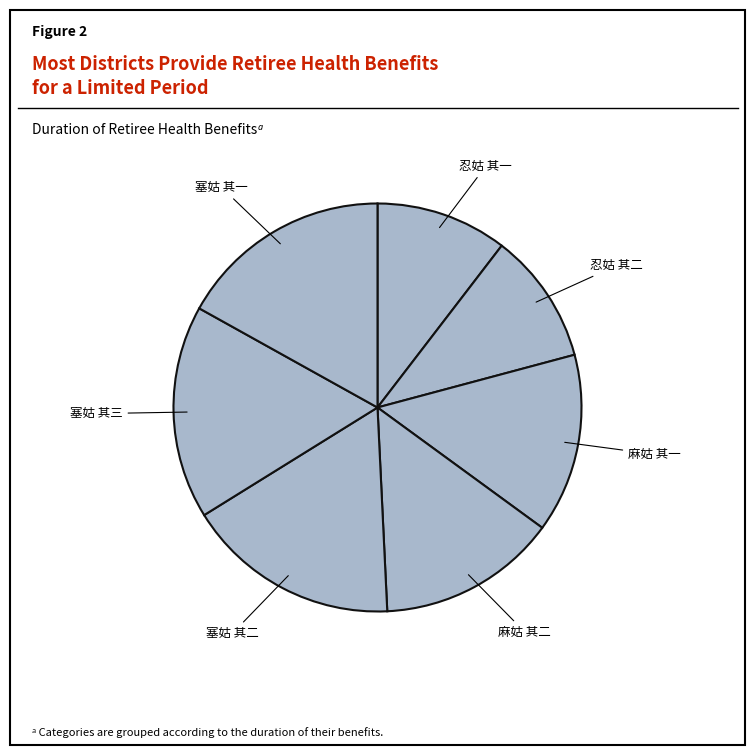

What is the ratio of the value at 塞姑 其三 to the value at 麻姑 其二?

1.2